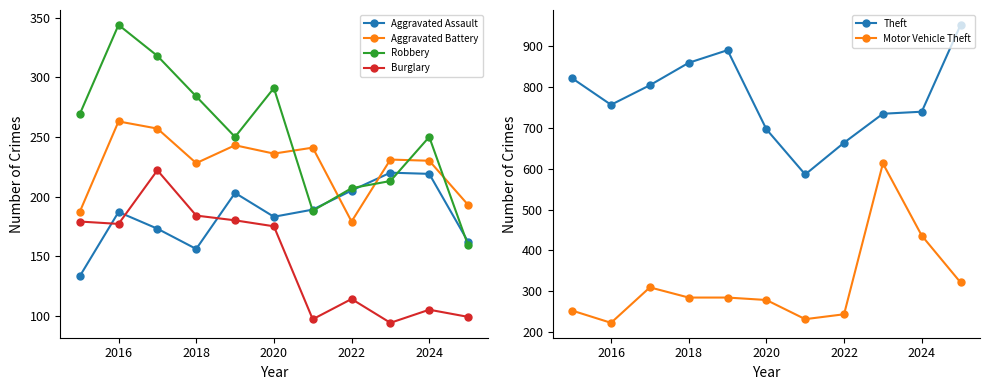

What is the maximum value for Aggravated Battery?

263